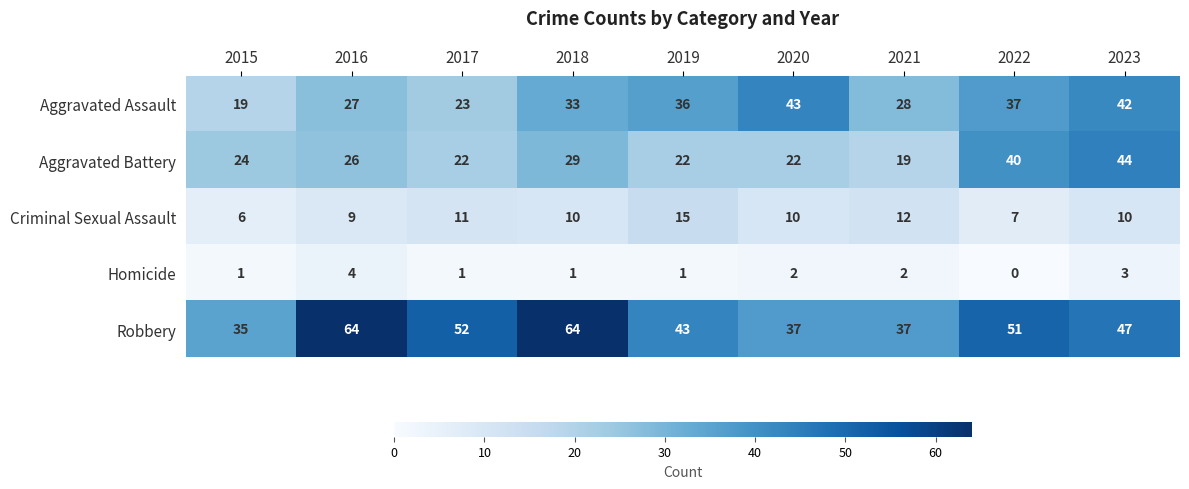

Rank the series by their maximum value, from lowest to highest.

Homicide, Criminal Sexual Assault, Aggravated Assault, Aggravated Battery, Robbery